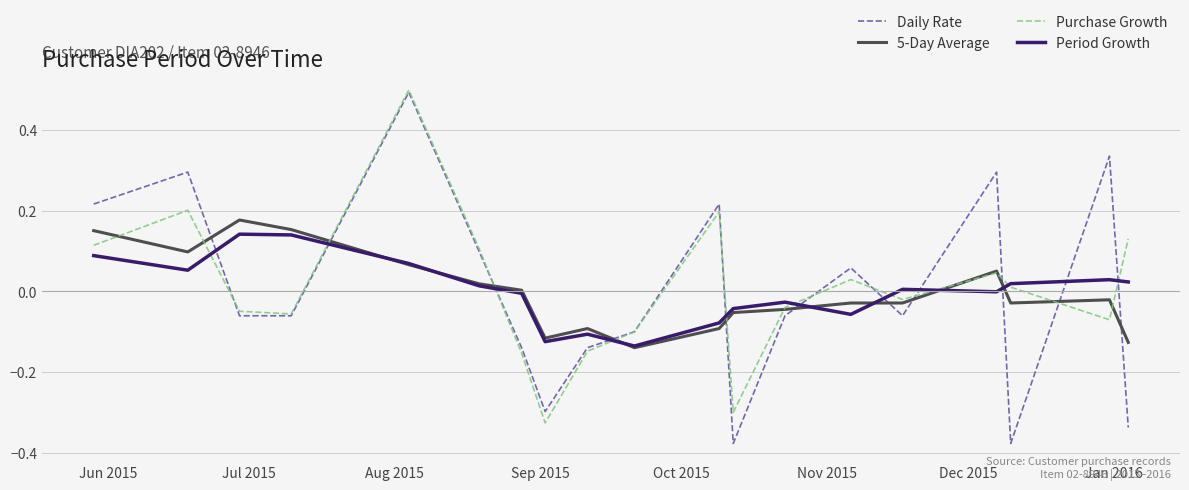

What is the greatest value displayed?

0.5